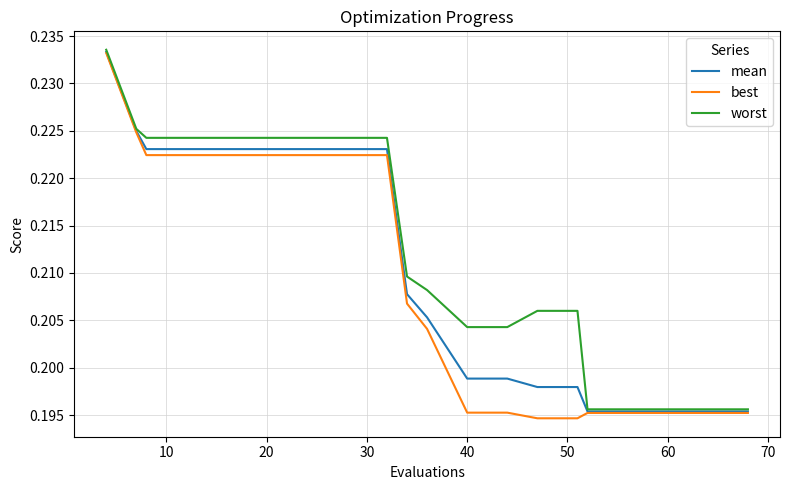

Is this an area chart (filled region under the line)?

No